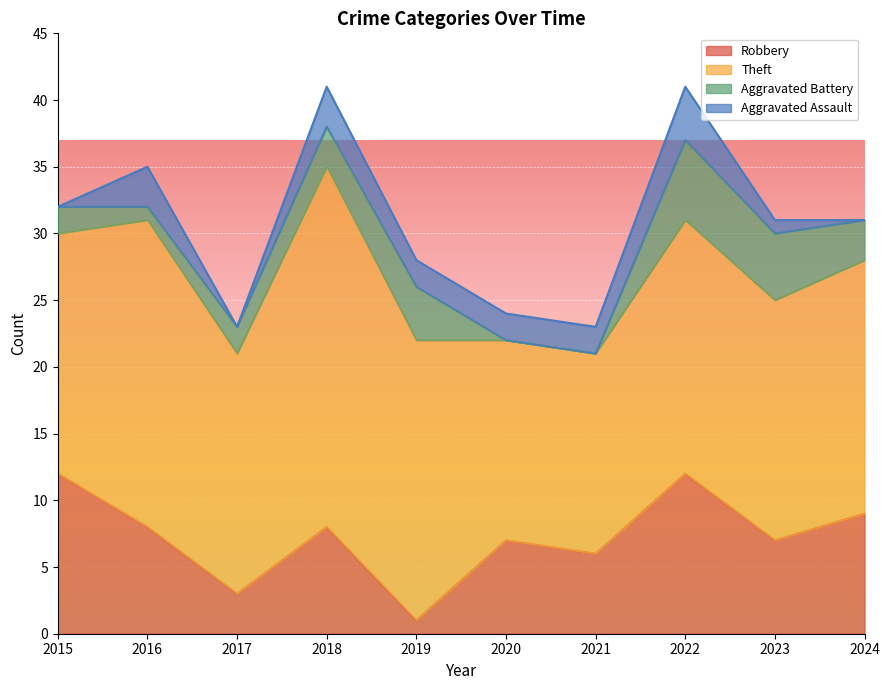

Which series ends up on top after the final intersection of Aggravated Battery and Robbery?

Robbery